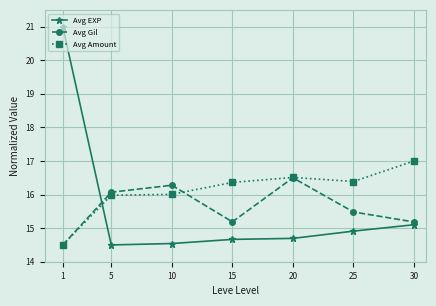

Is it true that Avg Amount equals 14.5 at 1?

True